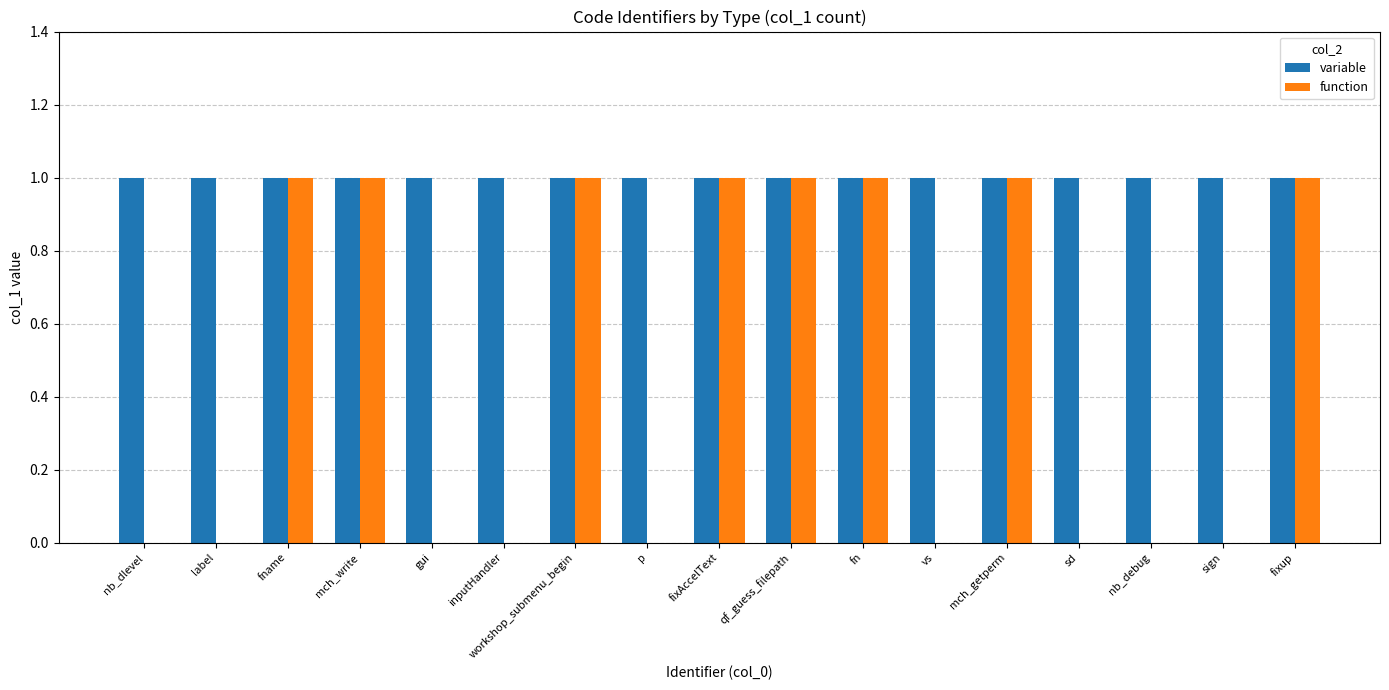

Is it true that function equals 1 at fixAccelText?

True